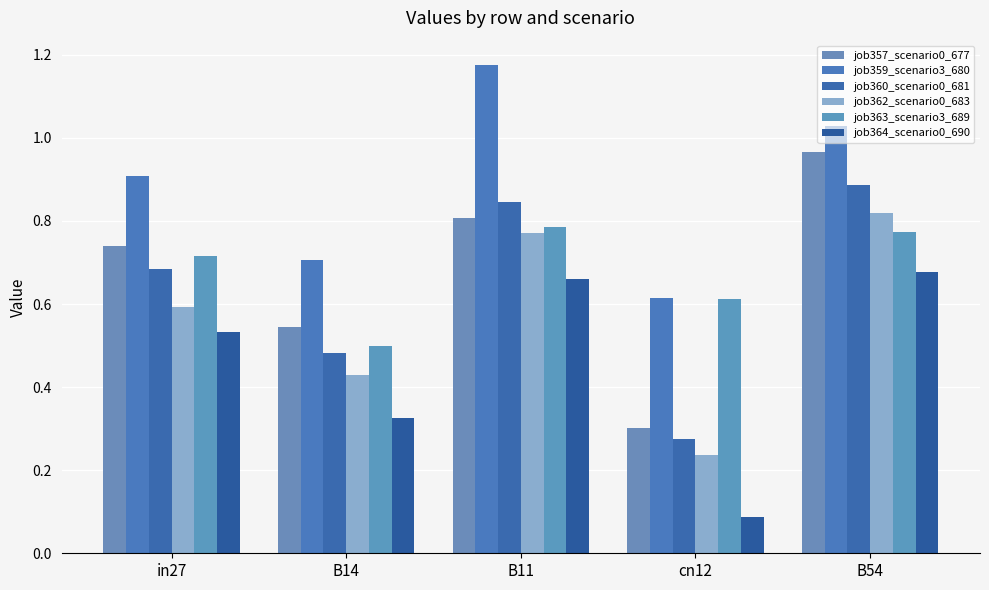

How many bars are there in total?

30